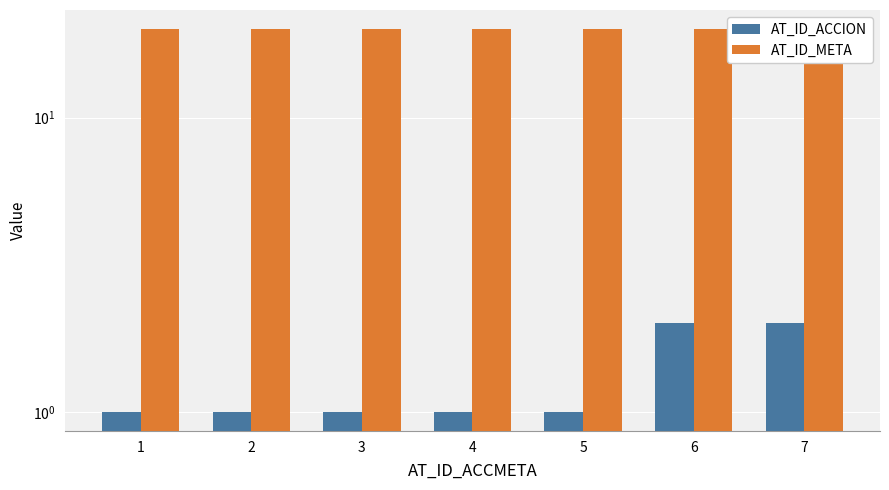

What is the total value across all series at 6?

22